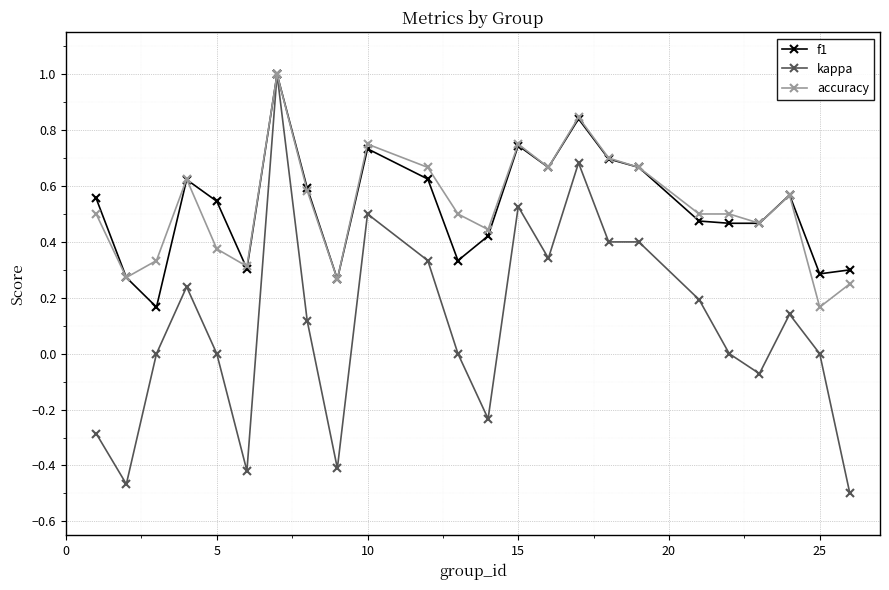

Which series has the largest range (max minus min)?

kappa